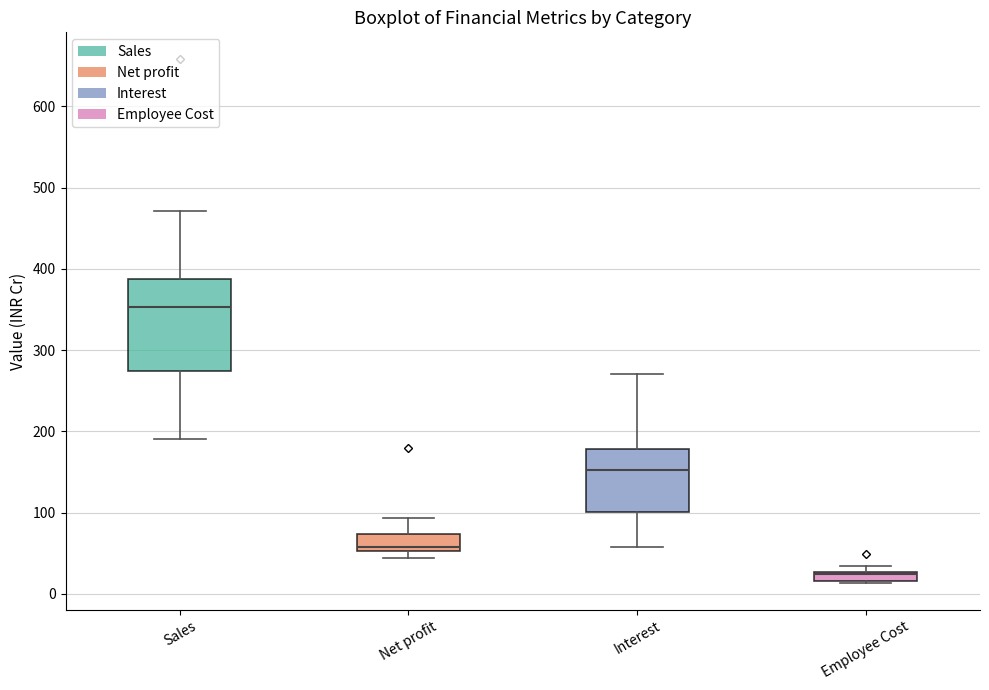

Where is the upper edge of the box for Net profit on the y-axis? The values are not printed on the chart, so give them approximately, as read against the axis.

70